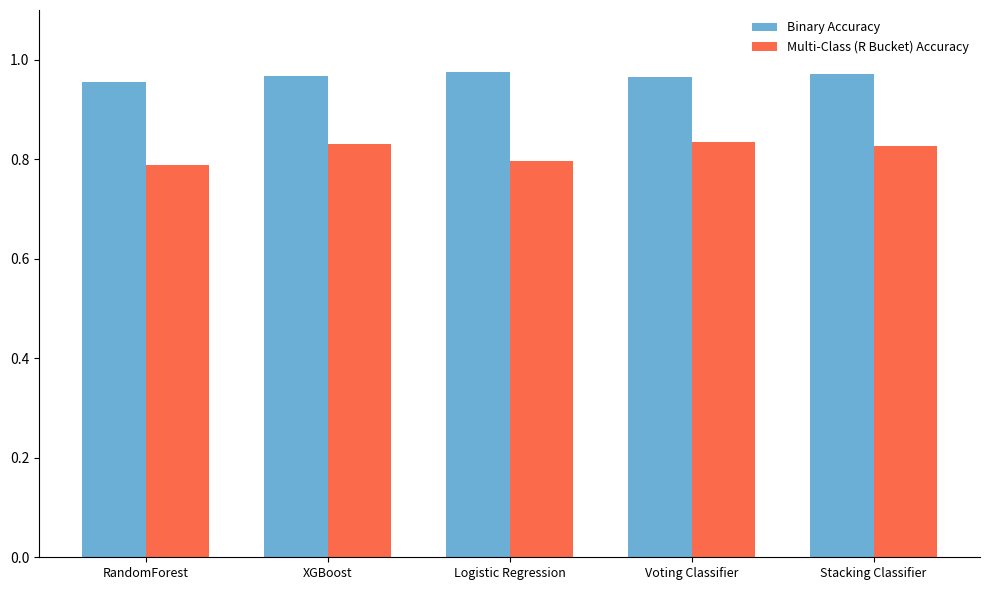

How many bars are there in each group?

2